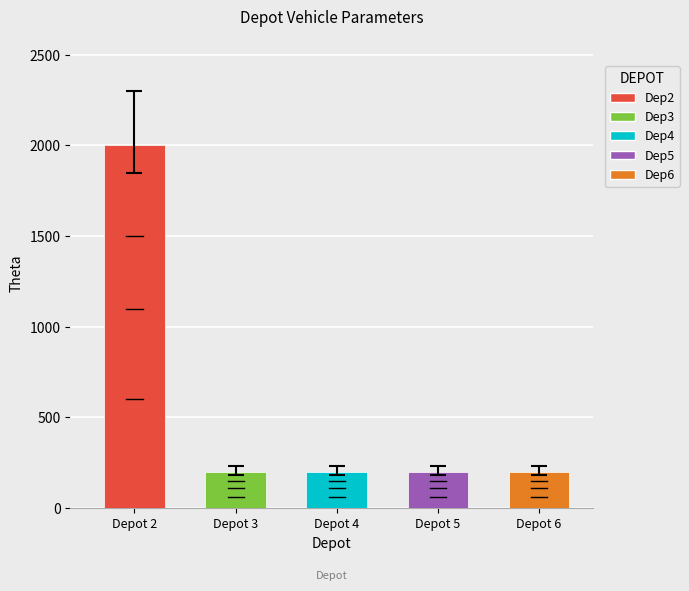

What is the sum of all values?

2800